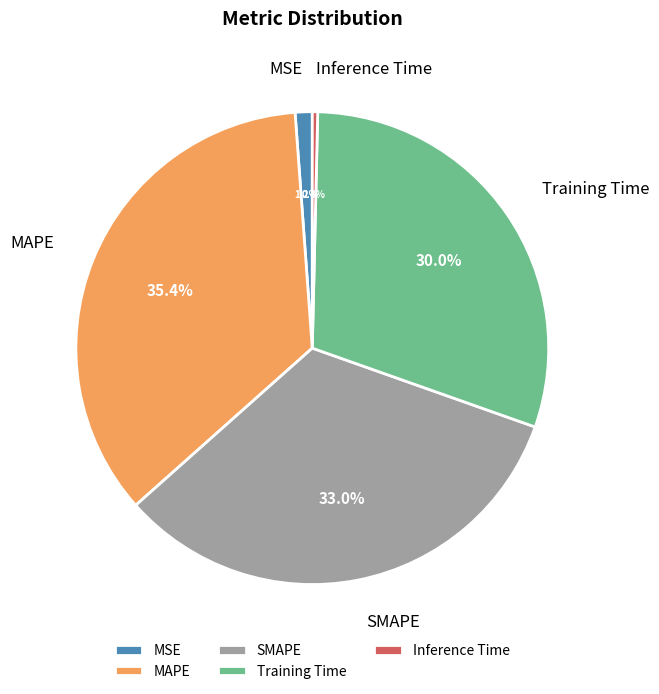

To the nearest percent, what is the difference between the largest and smallest slice percentages?

35%